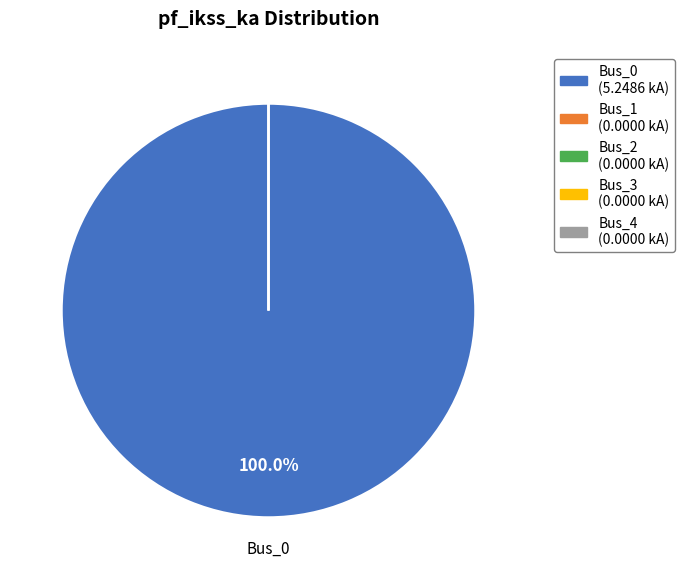

Which slice is the largest?

Bus_0